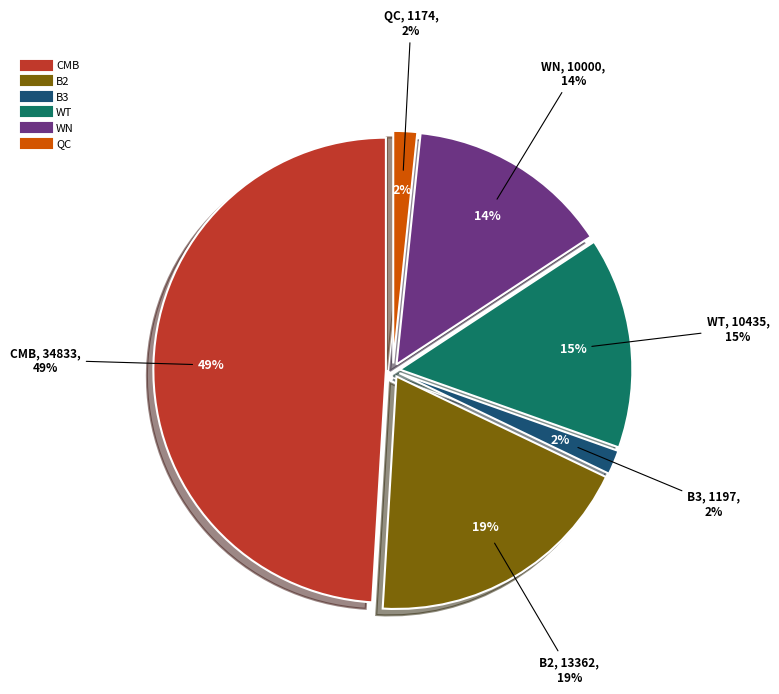

To the nearest percent, what percentage of the pie is B2?

19%